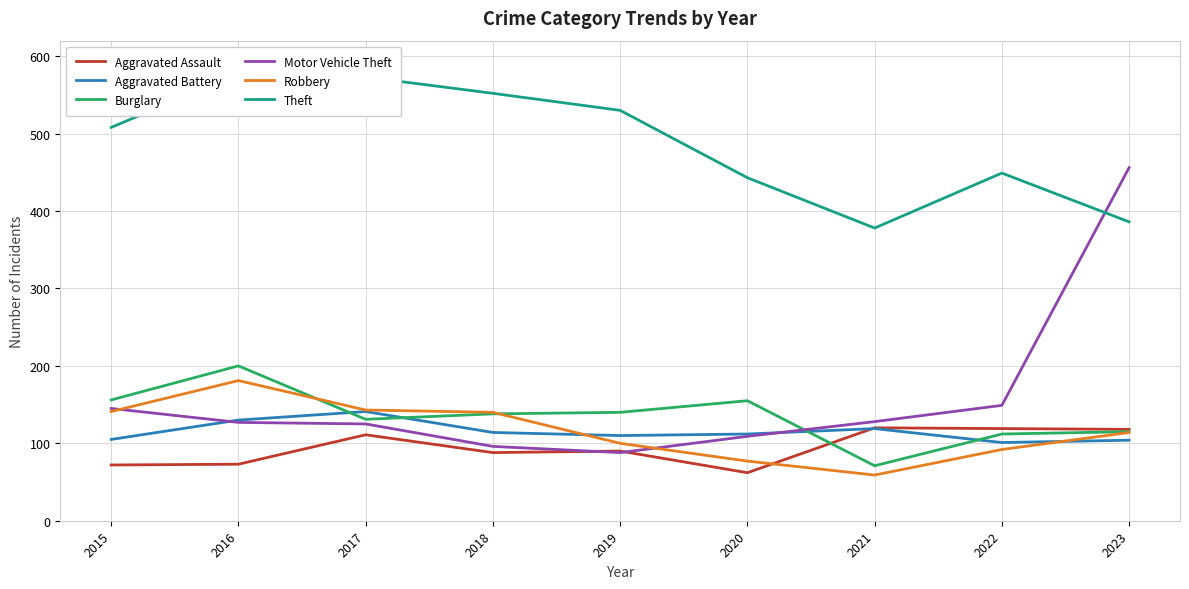

True or false: Motor Vehicle Theft and Theft intersect in this chart.

True